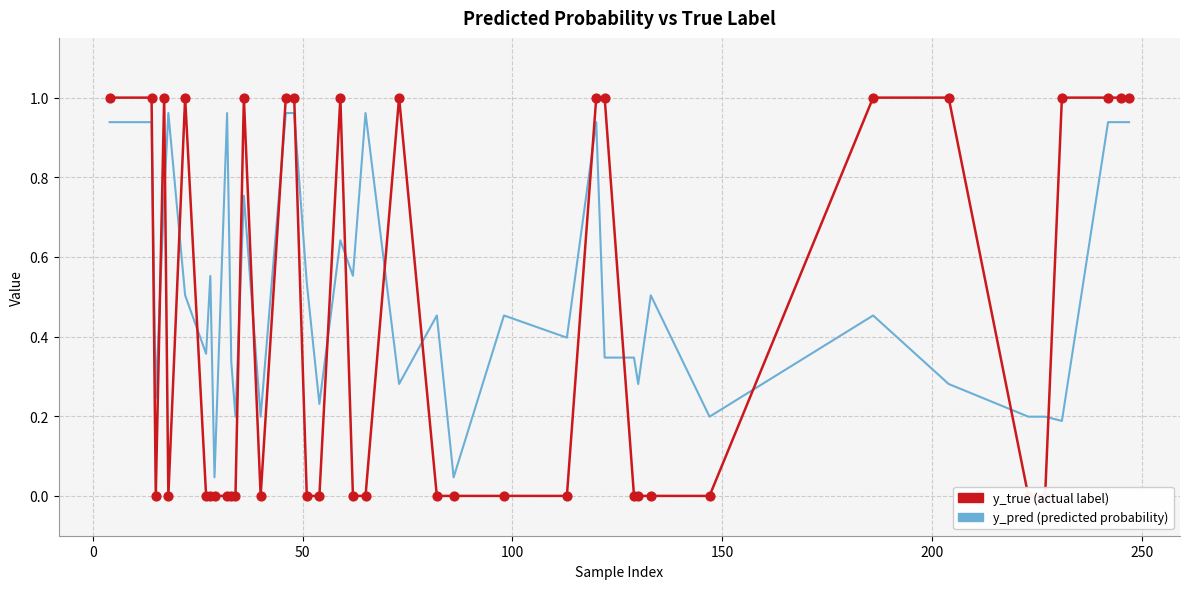

Which series has the largest total across all categories?

y_pred